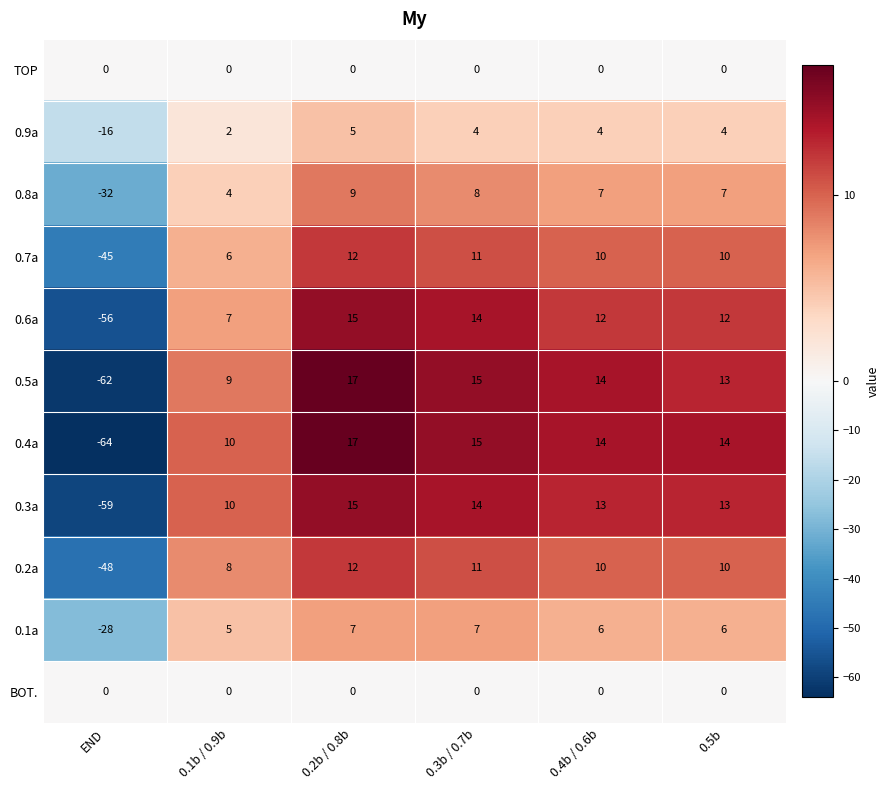

What is the maximum value for 0.2a?

12